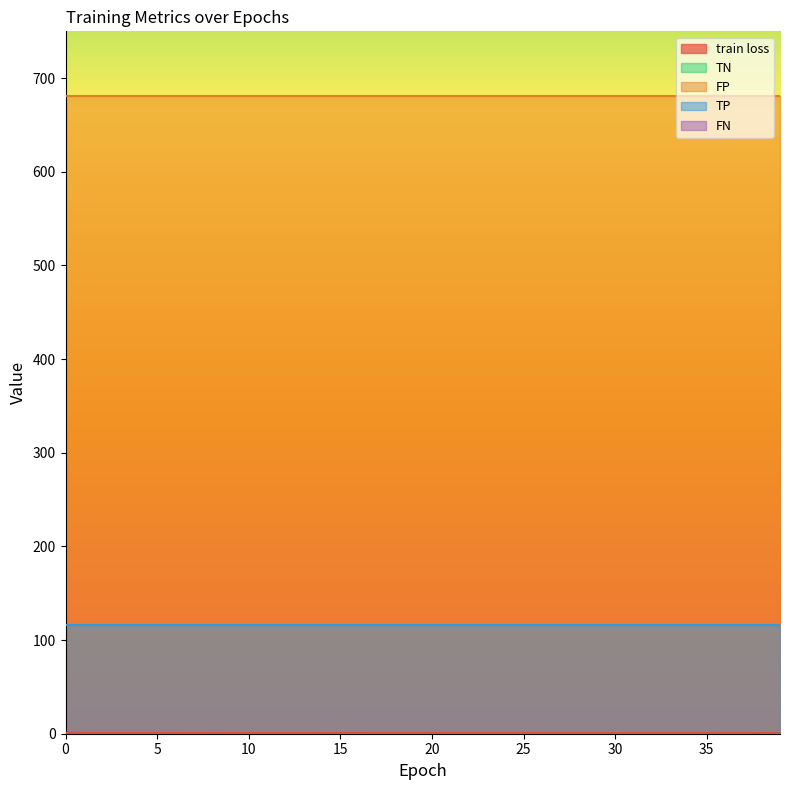

Rank the series by their maximum value, from highest to lowest.

FP, TP, train loss, TN, FN